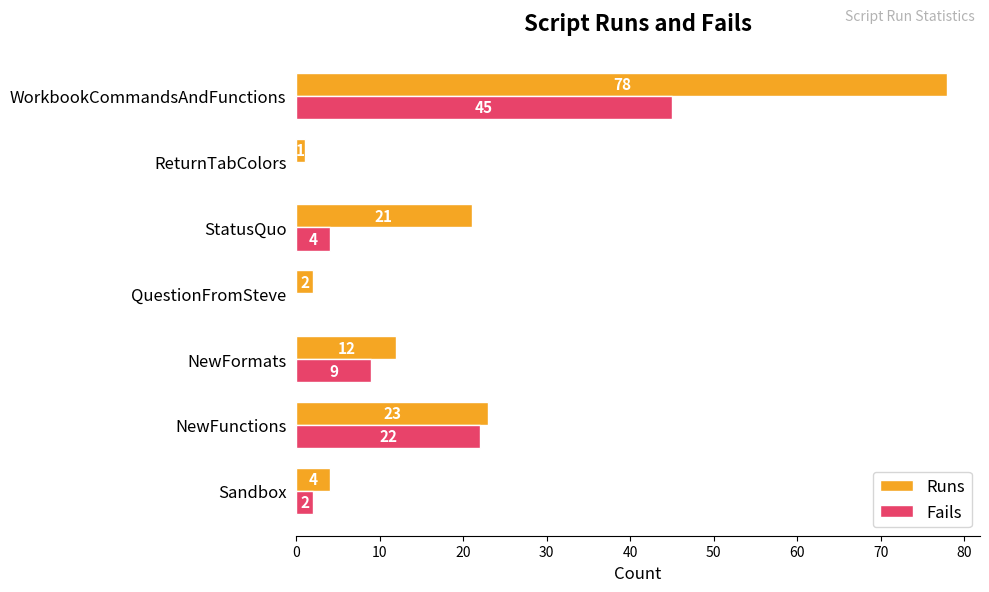

What is the maximum value shown in the chart?

78